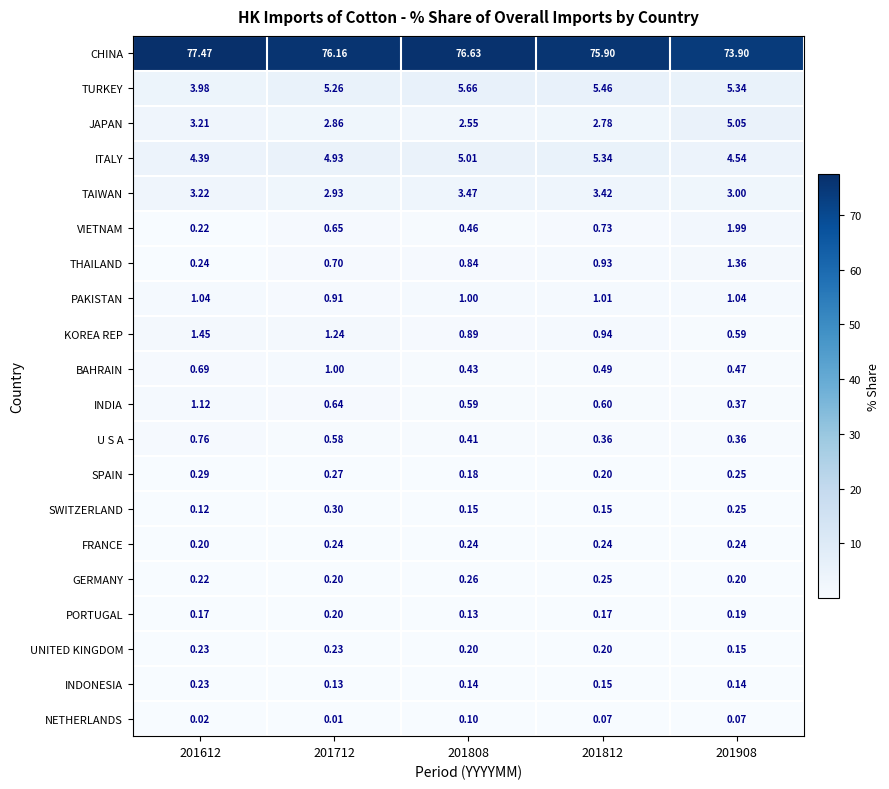

What is the greatest value displayed?

77.5